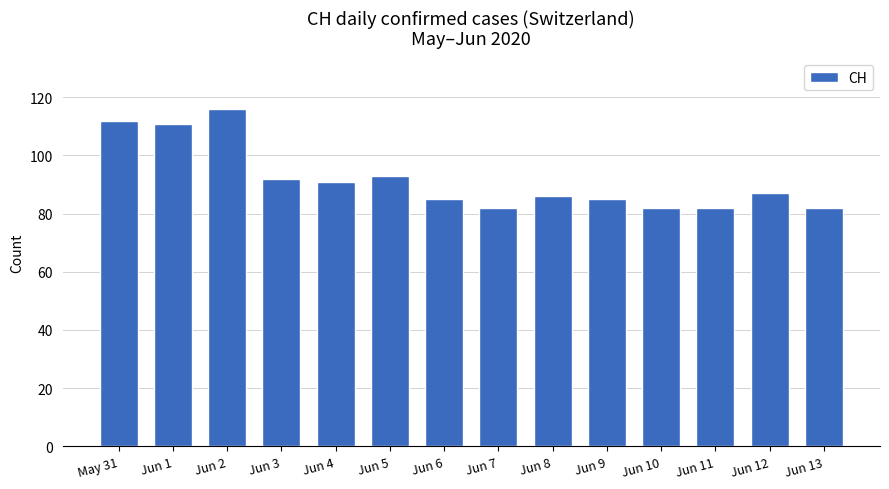

Which label corresponds to the largest value in the chart?

Jun 2